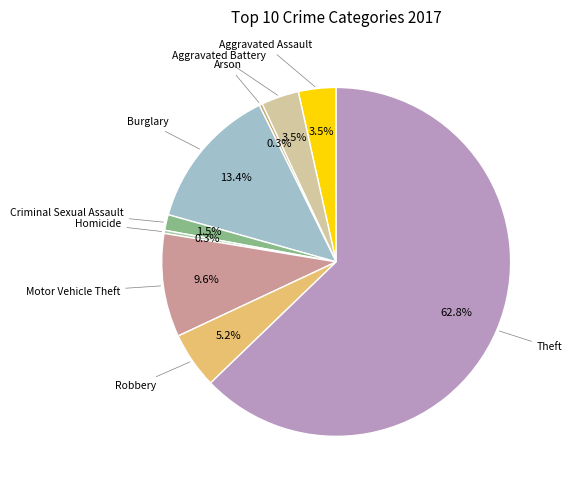

What is the largest slice in the pie chart?

Theft